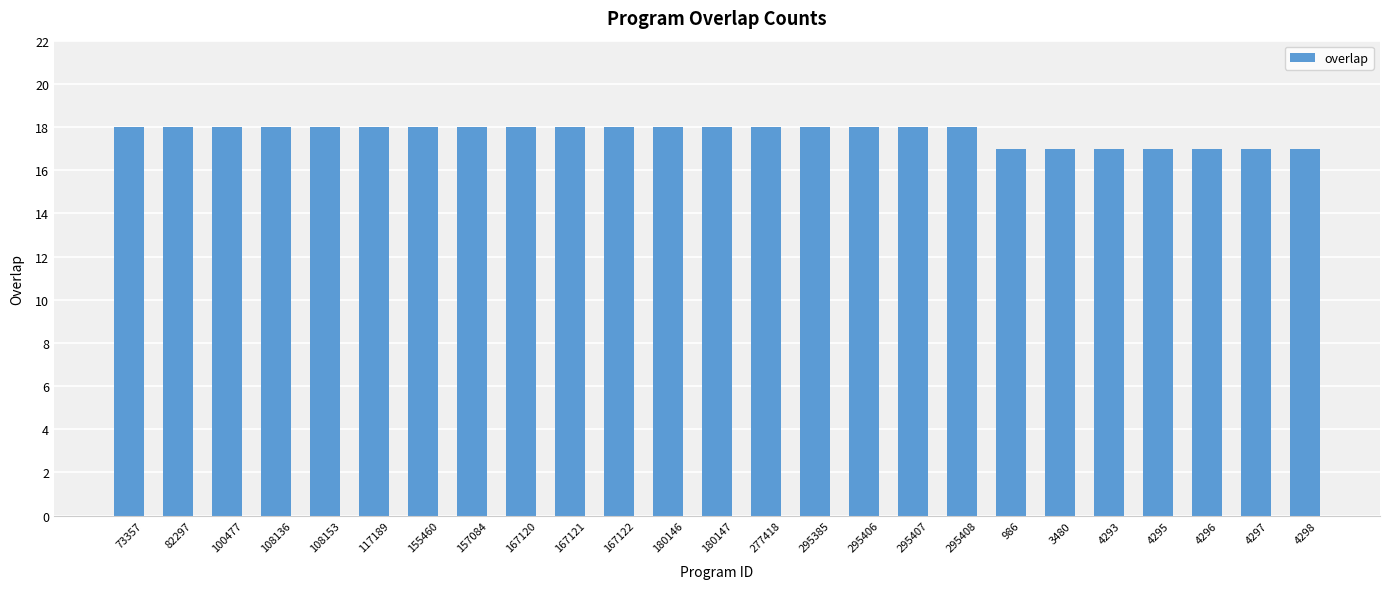

How many bars are there in total?

25